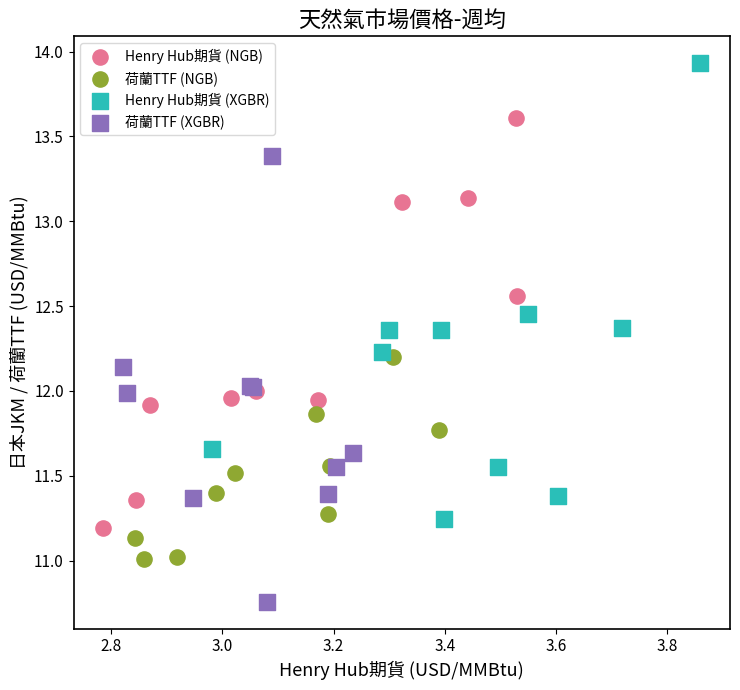

What are all the series names shown in the legend?

Henry Hub期貨 (NGB), 荷蘭TTF (NGB), Henry Hub期貨 (XGBR), 荷蘭TTF (XGBR)